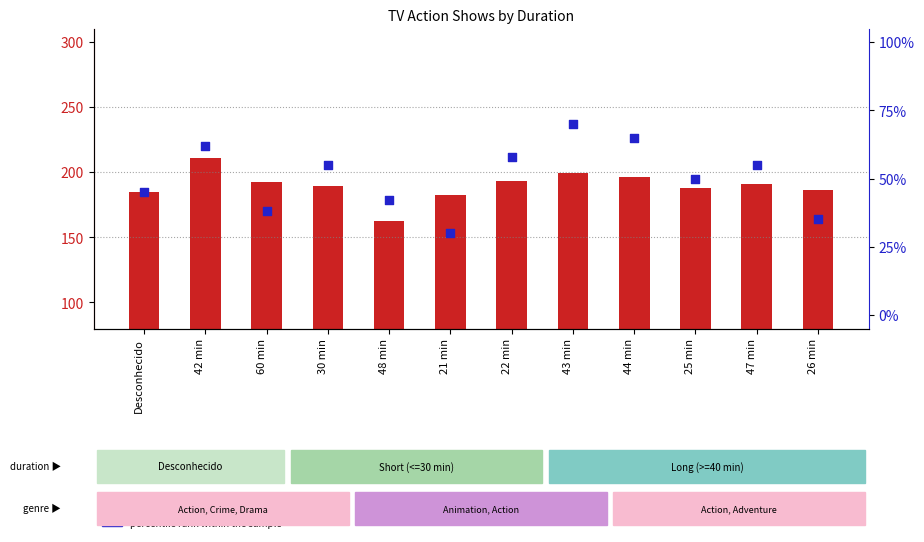

Is the value of percentile rank within the sample at 48 min greater than the value of avg rating (scaled) at 43 min?

No